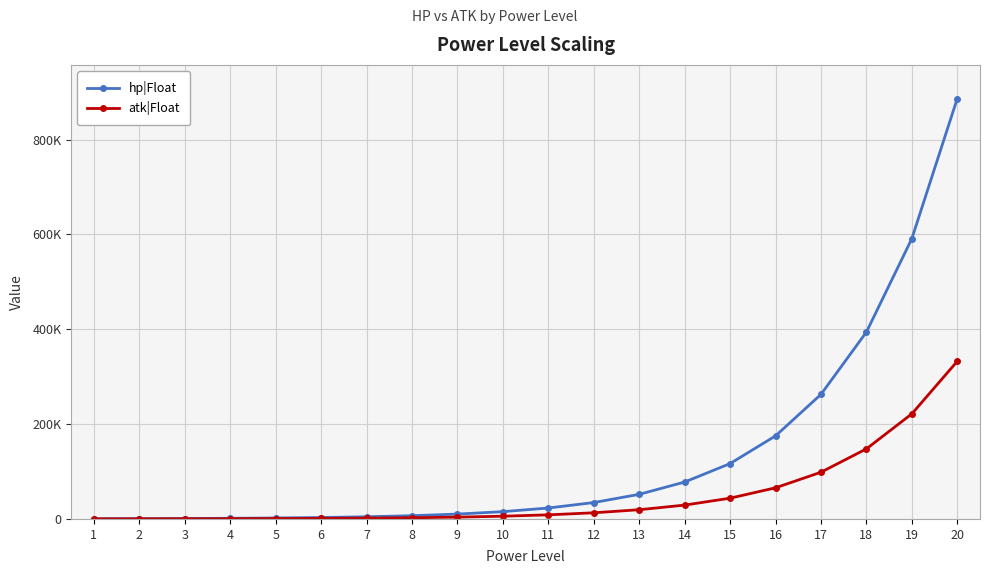

True or false: hp|Float and atk|Float cross at least once.

False